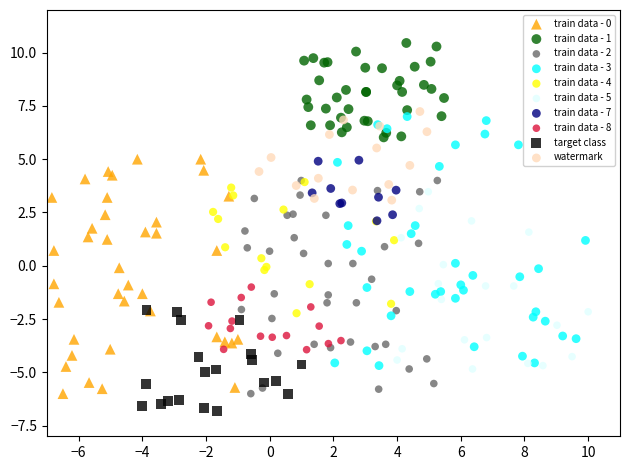

Which series contains the lowest Y value?

target class